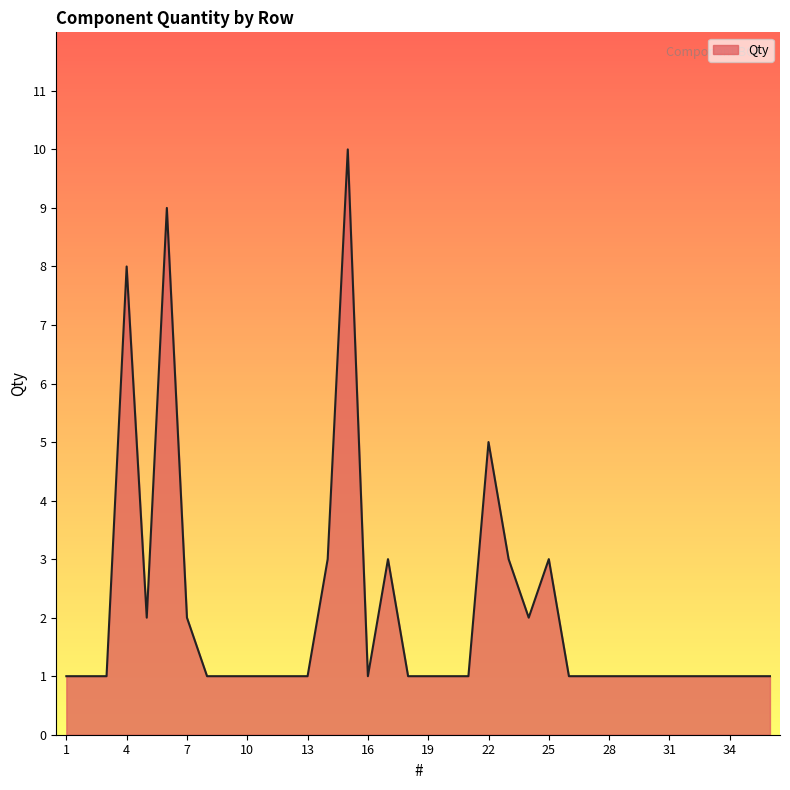

What is the difference between the maximum and minimum values?

9